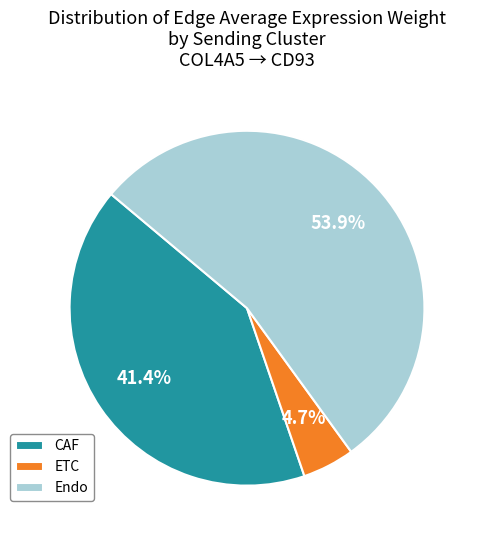

True or false: ETC accounts for 5% of the total.

True